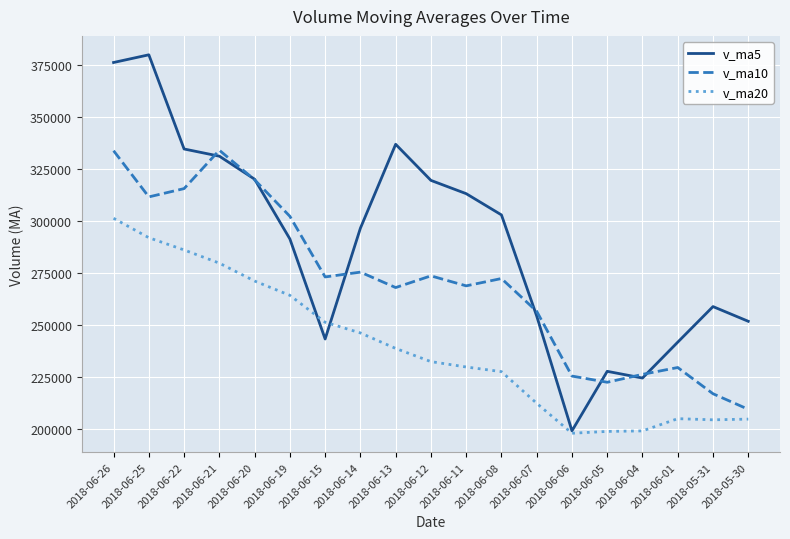

Rank the series at 2018-06-26 from lowest to highest value.

v_ma20, v_ma10, v_ma5